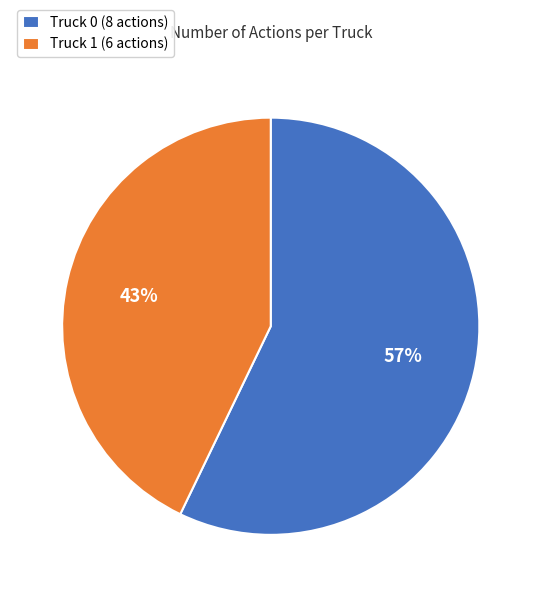

Is it true that Truck 0 is 57% of the pie?

True